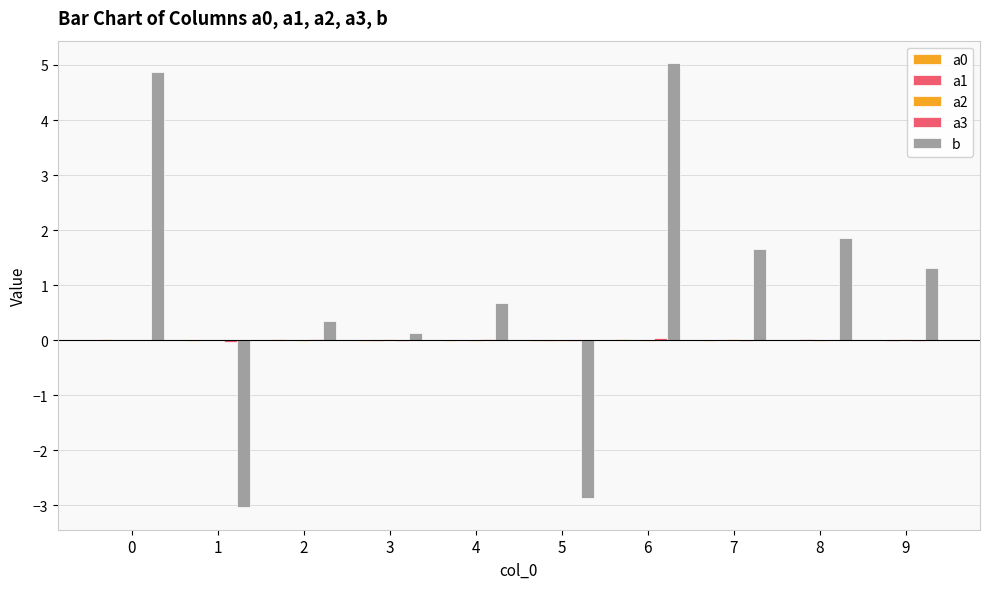

Is it true that a2 equals -0.0 at 4?

False